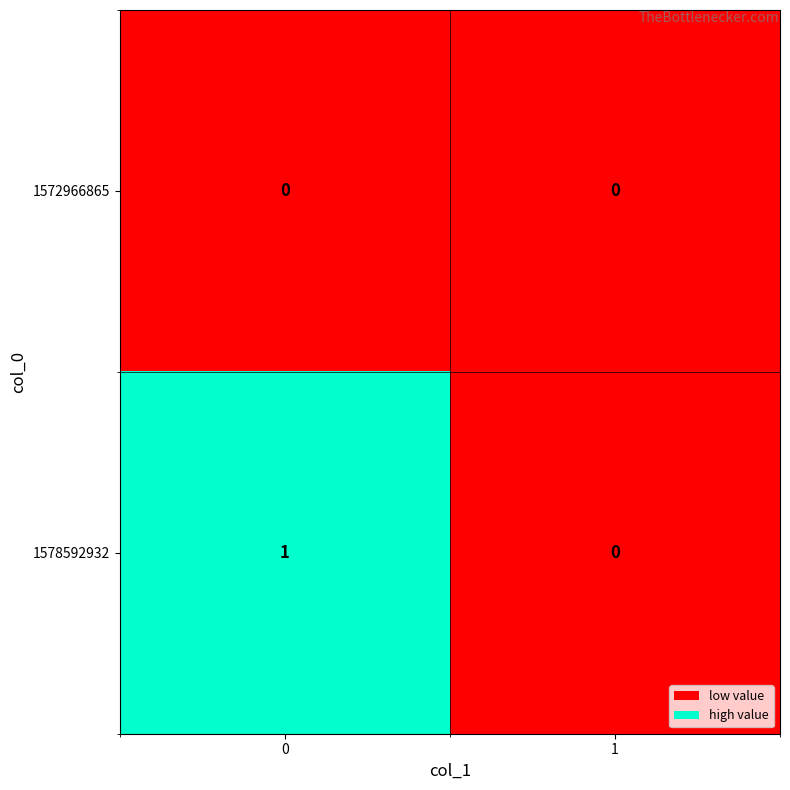

True or false: 1578592932 has a value of -1 at 1.

False